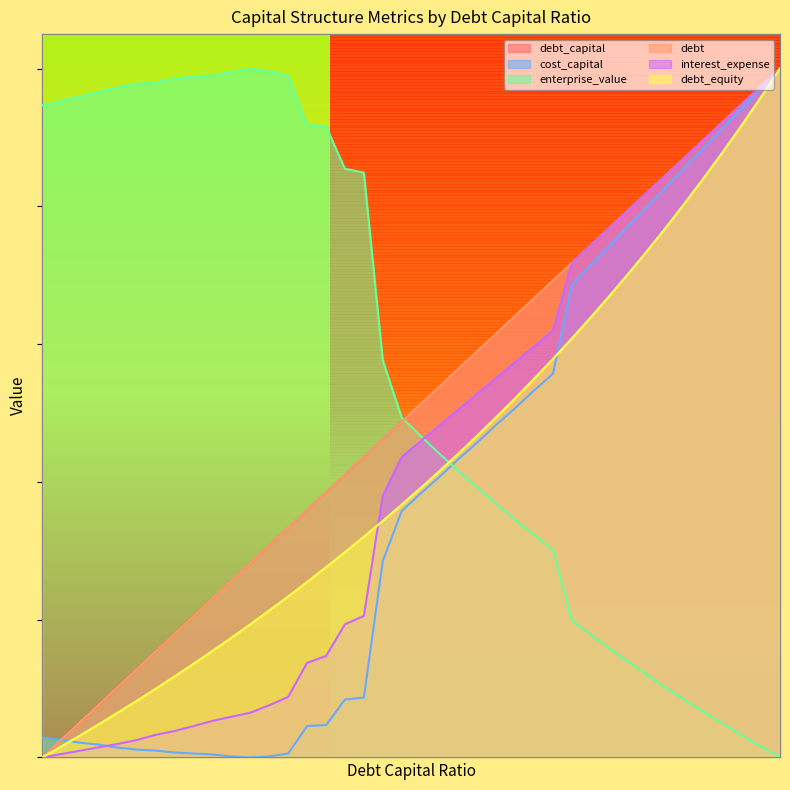

The value of debt_capital at 0.19 is 0.5. True or false?

True